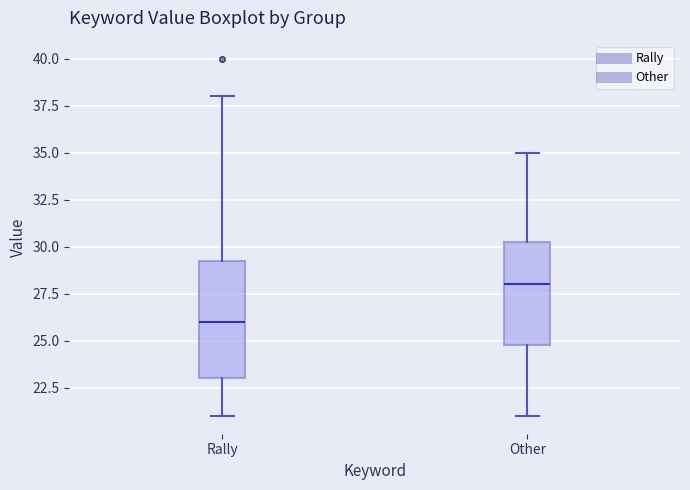

Reading left to right, transcribe this box plot: for each box, give where its median line is, the range the box spans, and where its two whiskers end, as read against the y-axis. The values are not printed on the chart, so give them approximately, as read against the axis.

Rally: median 26.0, box 23.0 to 29.5, whiskers 21.0 to 38.0
Other: median 28.0, box 25.0 to 30.5, whiskers 21.0 to 35.0